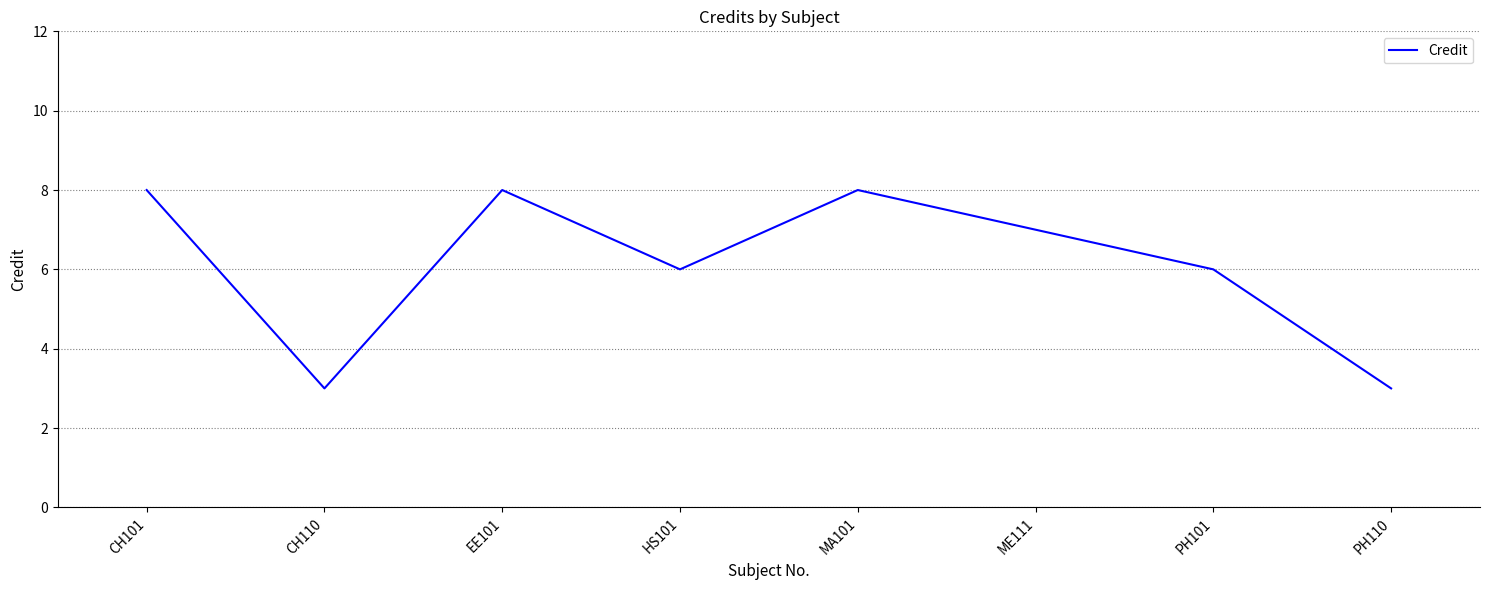

What is the maximum value shown in the chart?

8